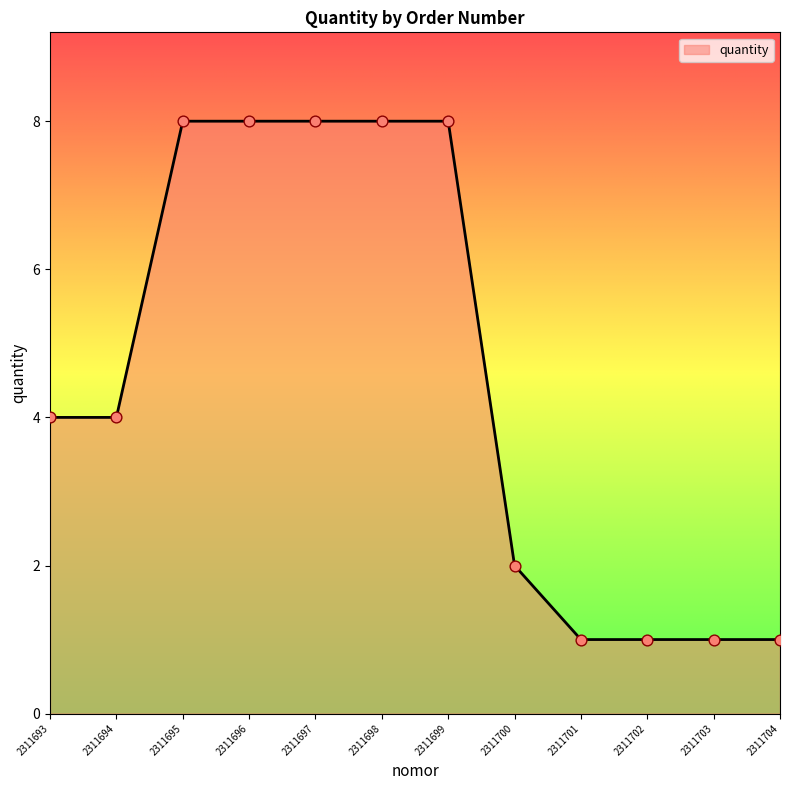

What is the change in value from 2311699 to 2311704?

-7